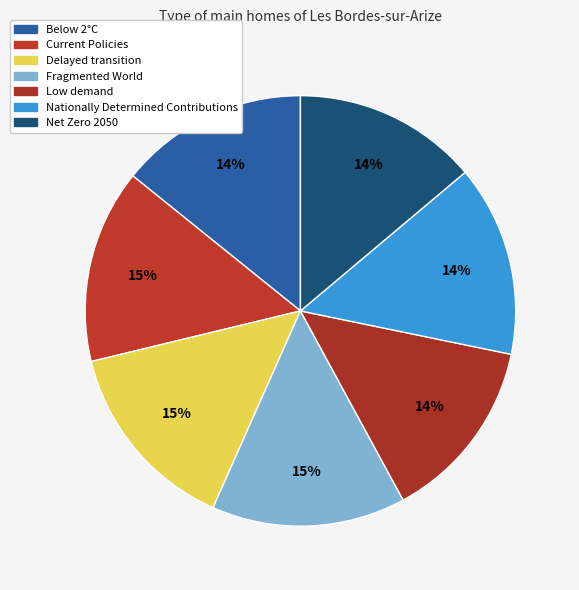

Which category has the smallest portion of the pie?

Low demand